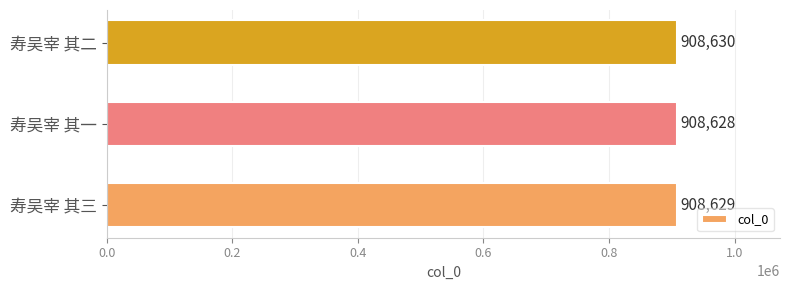

Does the chart contain stacked bars?

No